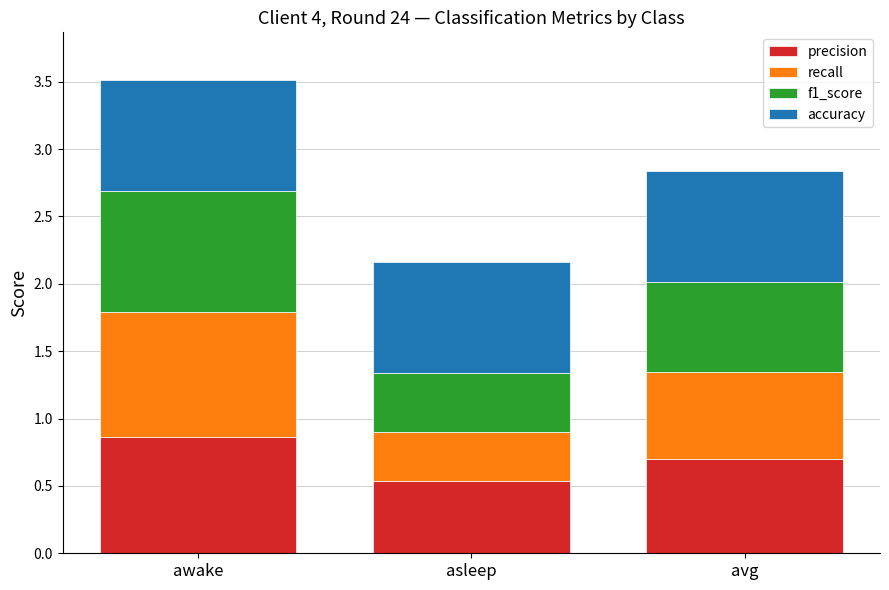

Is it true that precision equals 0.9 at awake?

True